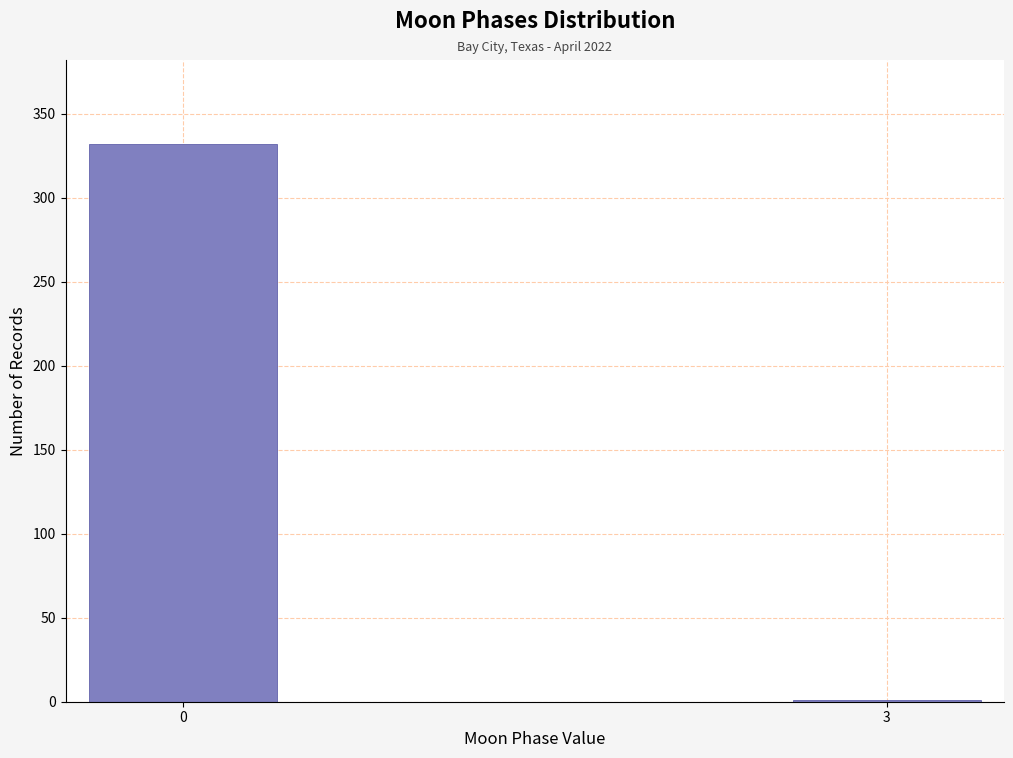

Reading right to left, transcribe all the data shown in this chart.

3=1	0=332